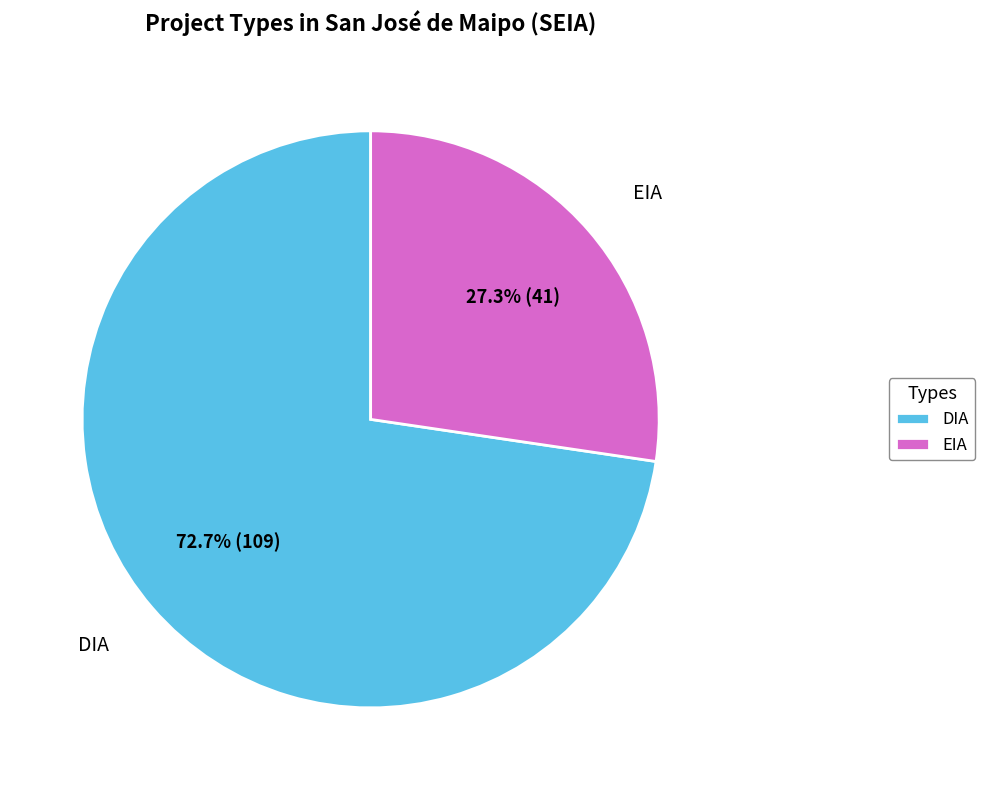

What percentage is the EIA slice, to the nearest percent?

27%